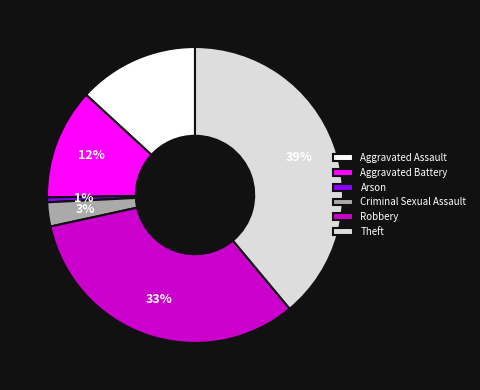

Combined, do Criminal Sexual Assault and Robbery account for over 50%?

No